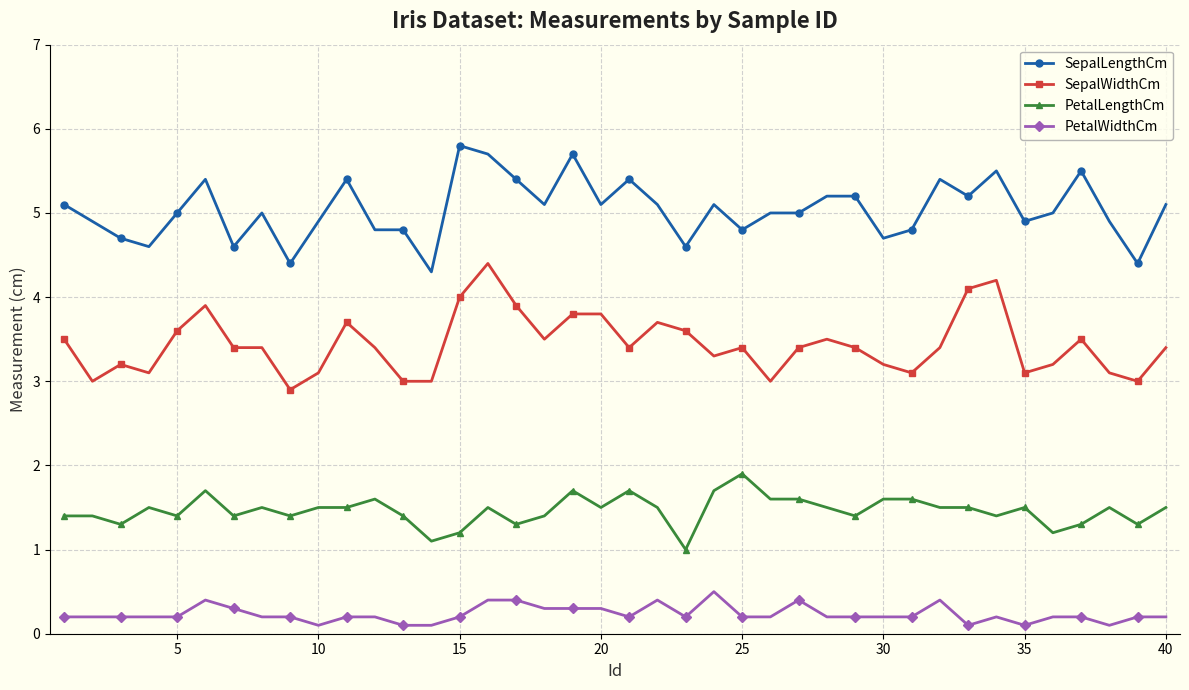

Which series has the largest total across all categories?

SepalLengthCm